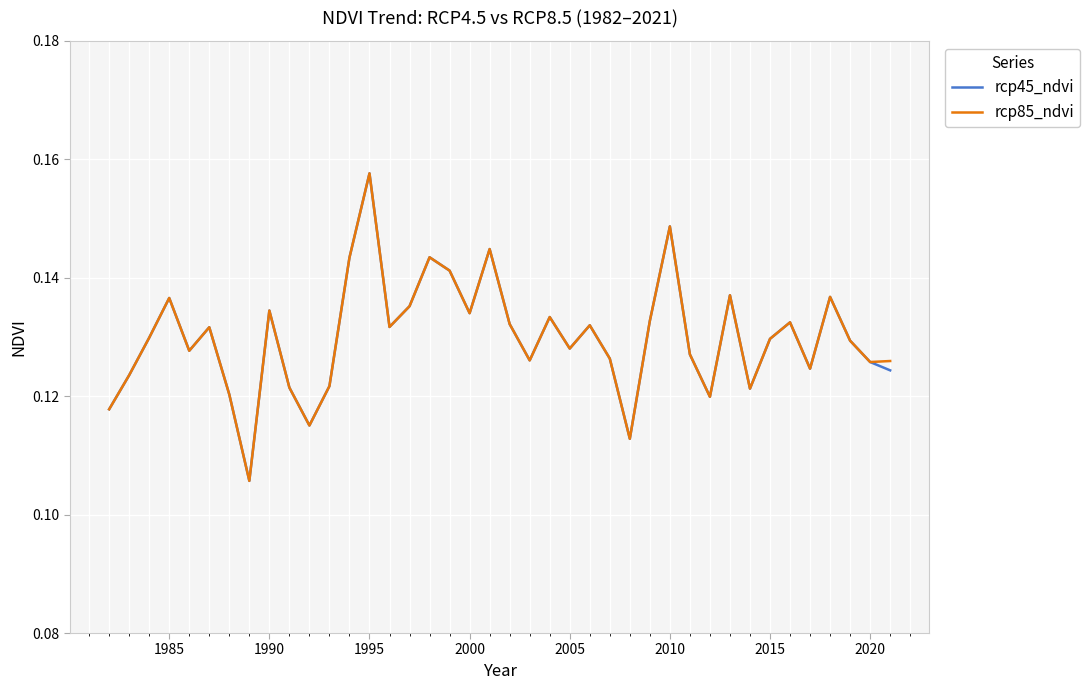

At which category is the sum across all series the highest?

1995